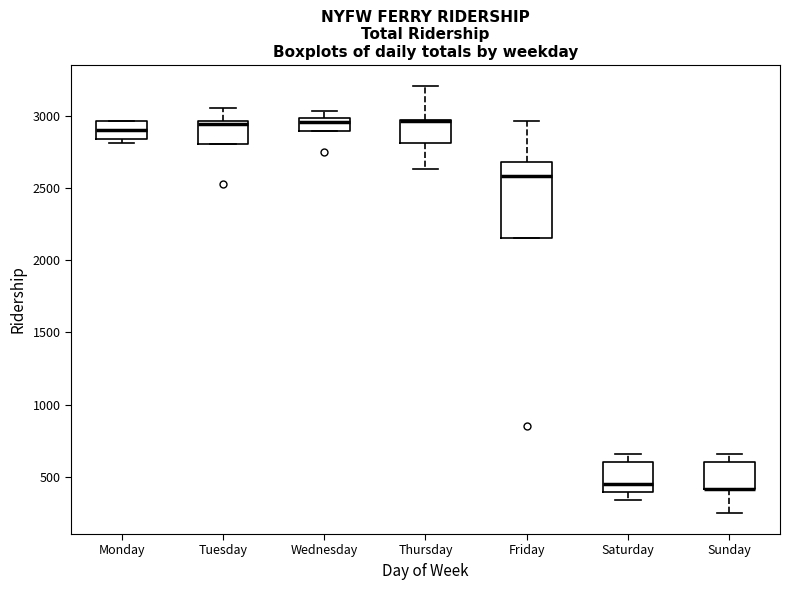

Where does the median line of the box for Wednesday sit on the y-axis? The values are not printed on the chart, so give them approximately, as read against the axis.

2950